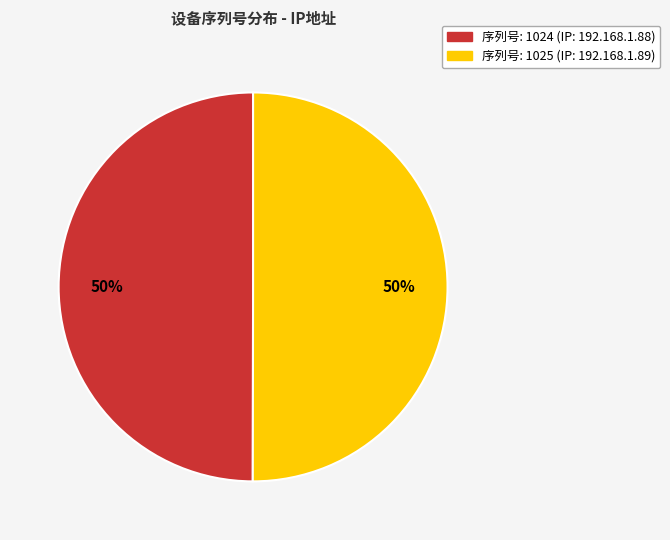

How many segments does this pie chart have?

2